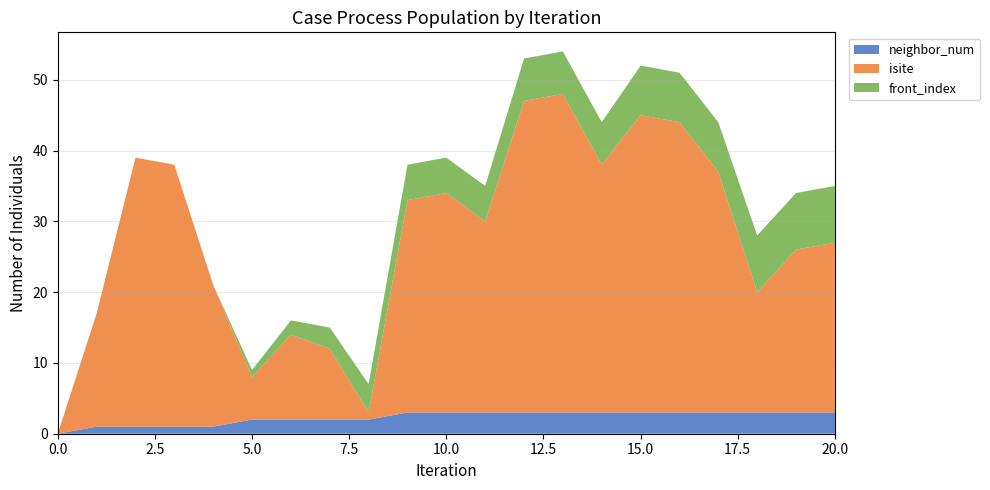

Reading right to left, extract all data points from this chart.

neighbor_num: 3	3	3	3	3	3	3	3	3	3	3	3	2	2	2	2	1	1	1	1	0
isite: 24	23	17	34	41	42	35	45	44	27	31	30	1	10	12	6	20	37	38	16	0
front_index: 8	8	8	7	7	7	6	6	6	5	5	5	4	3	2	1	0	0	0	0	0